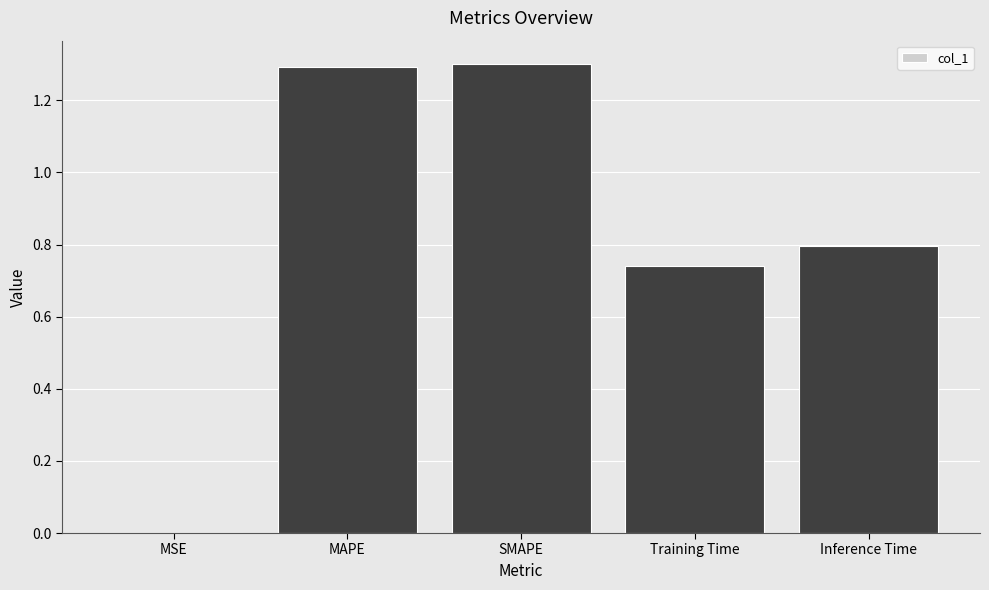

The value at Training Time is 1.3. True or false?

False